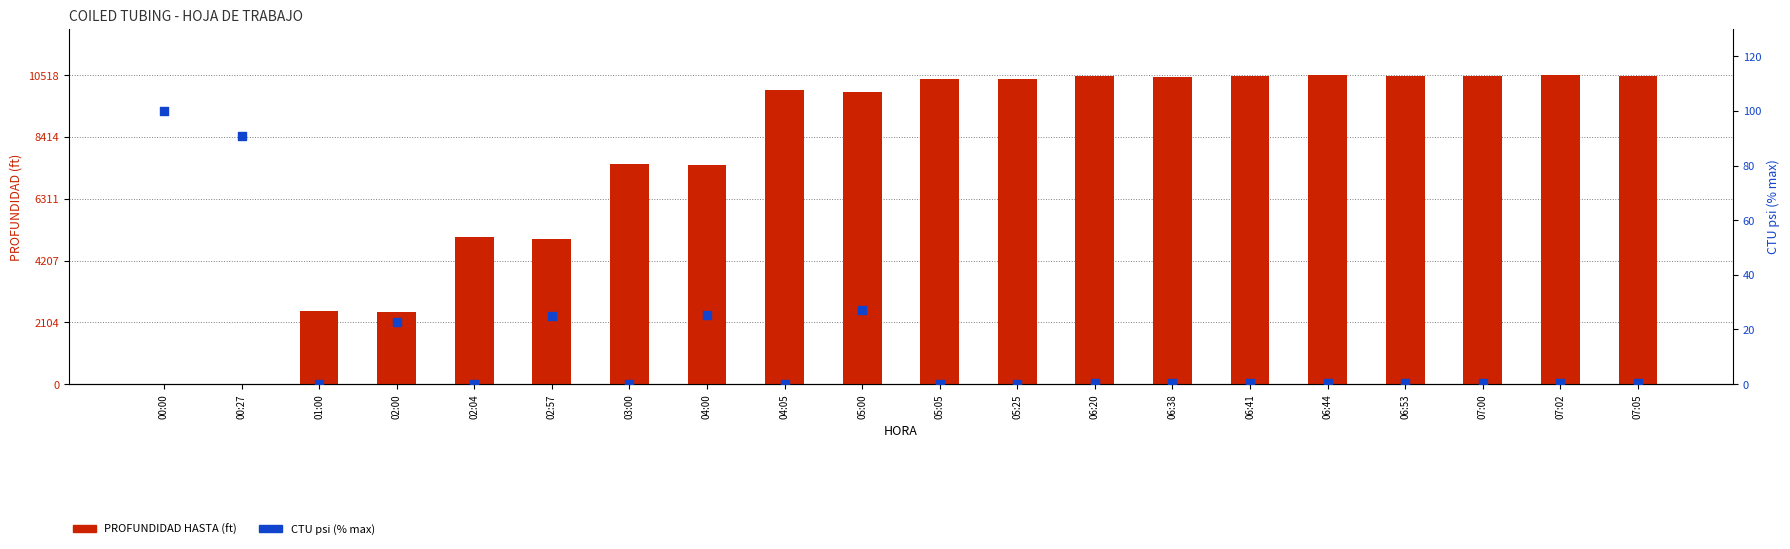

At how many categories does at least one series exceed 3187?

16